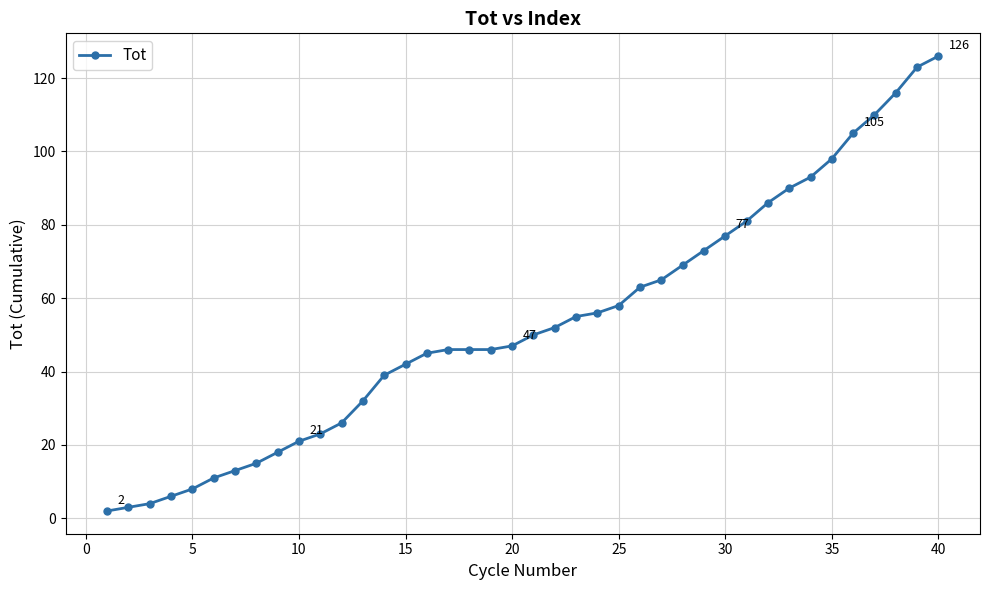

What is the sum of all values?

2139